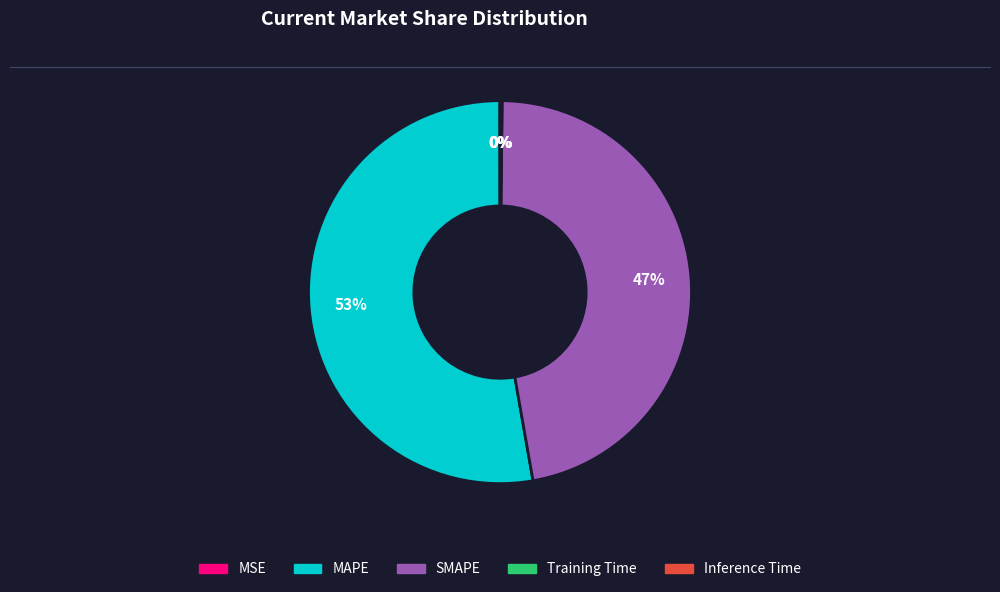

Is it true that MAPE is 53% of the pie?

True